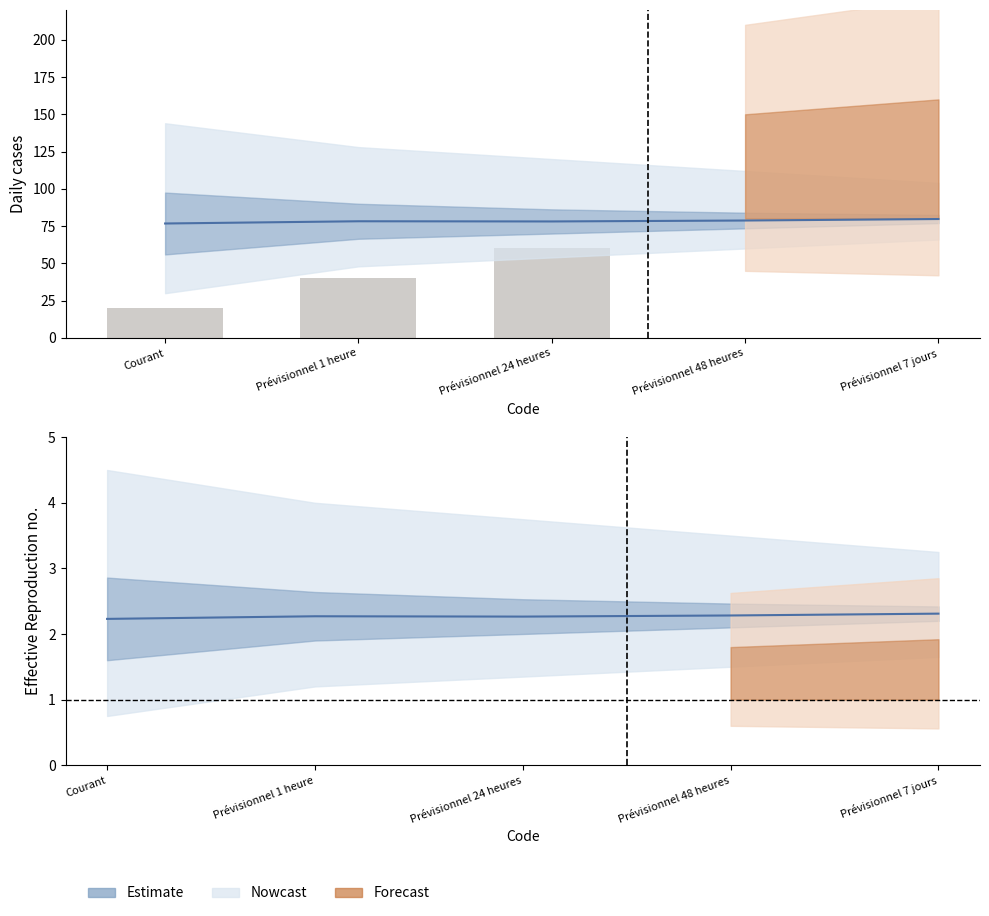

At which label is the value closest to 40?

Prévisionnel 1 heure